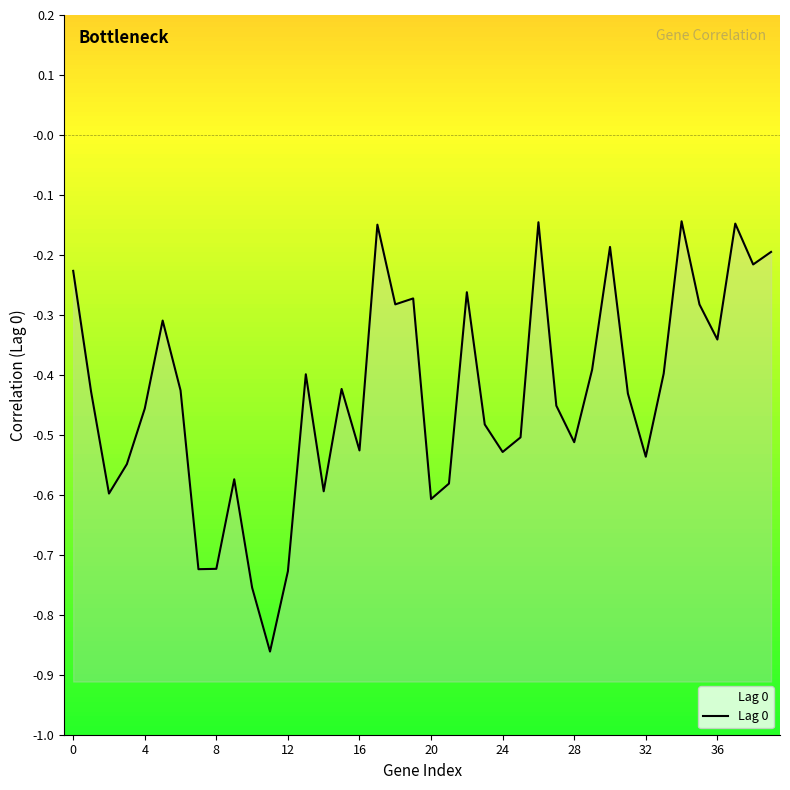

What is the label of the 30th point from the left?

29